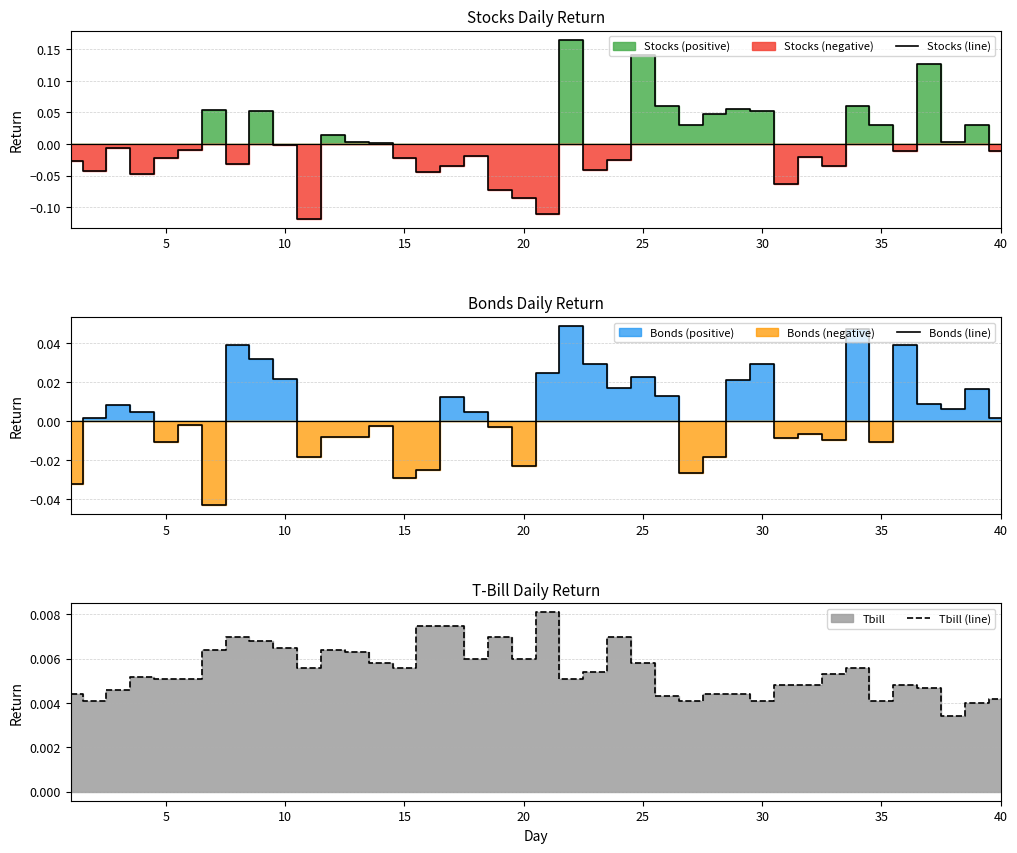

How many Tbill (line) values are between 0 and 1?

40